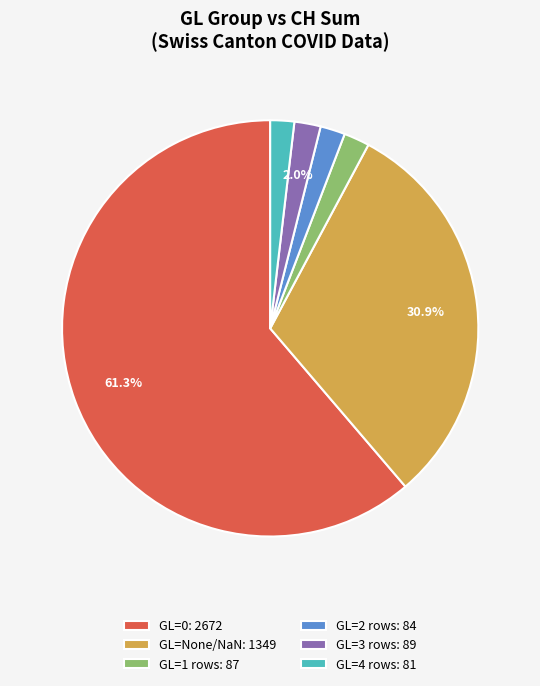

Combined, do GL=0: 2672 and GL=4 rows: 81 account for over 50%?

Yes